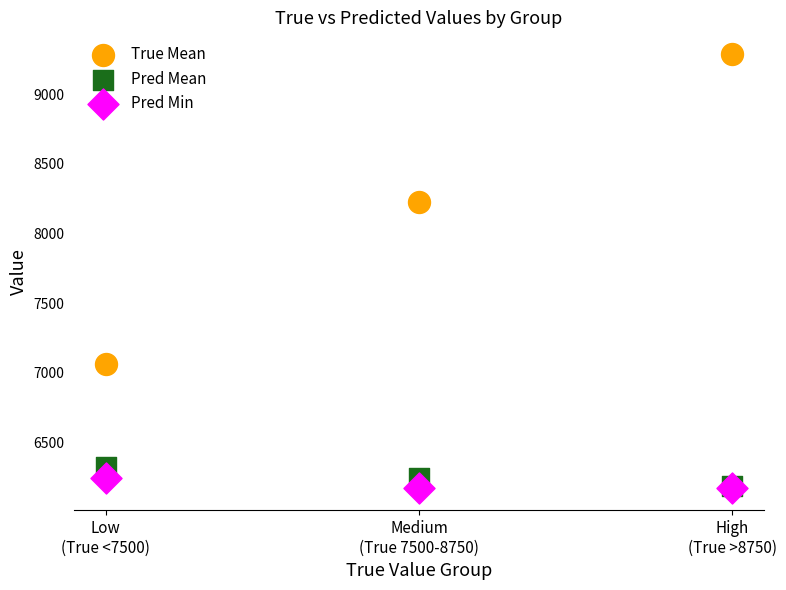

What are all the series names shown in the legend?

True Mean, Pred Mean, Pred Min